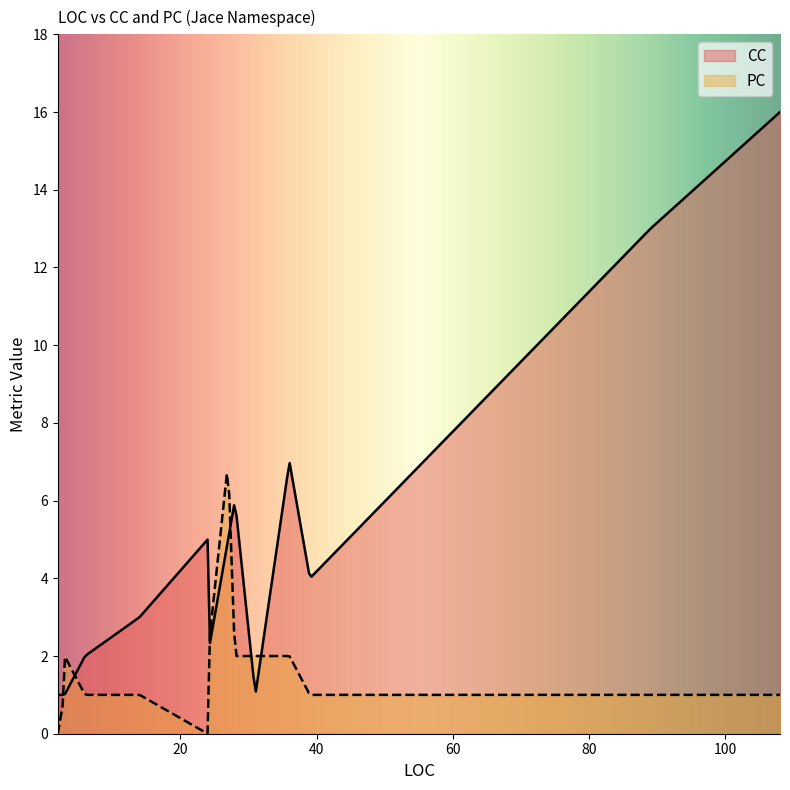

How many distinct data groups are displayed?

2